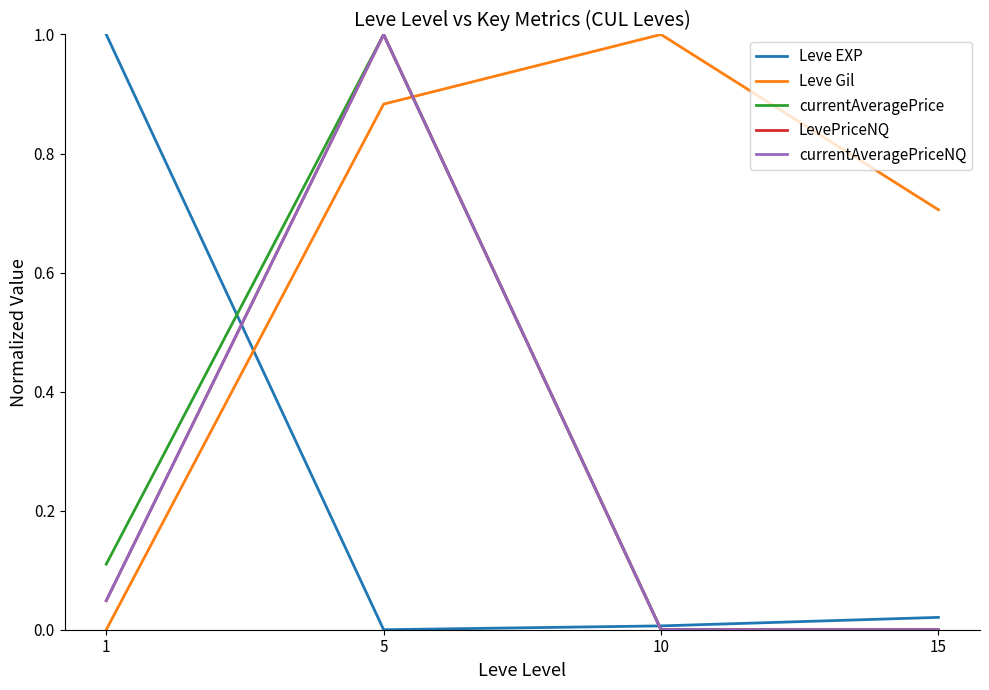

What is the maximum value shown in the chart?

1.0